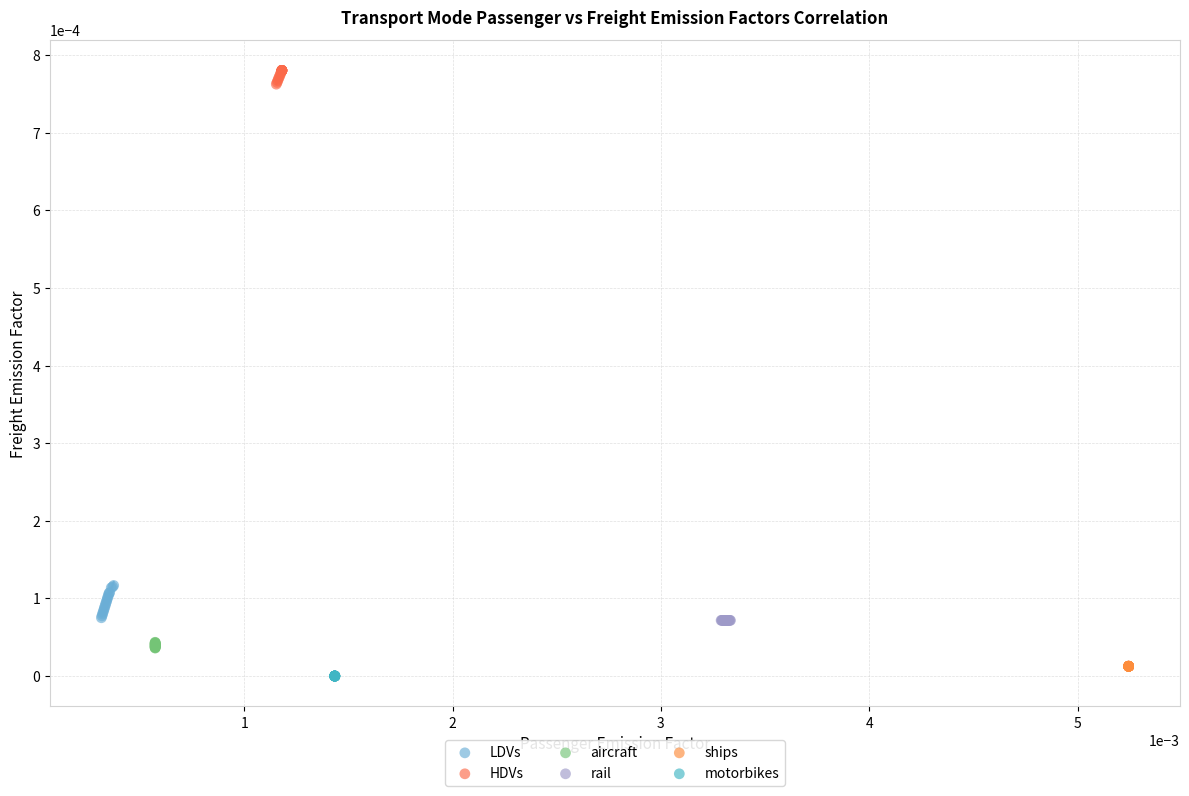

Which series contains the highest Y value?

HDVs